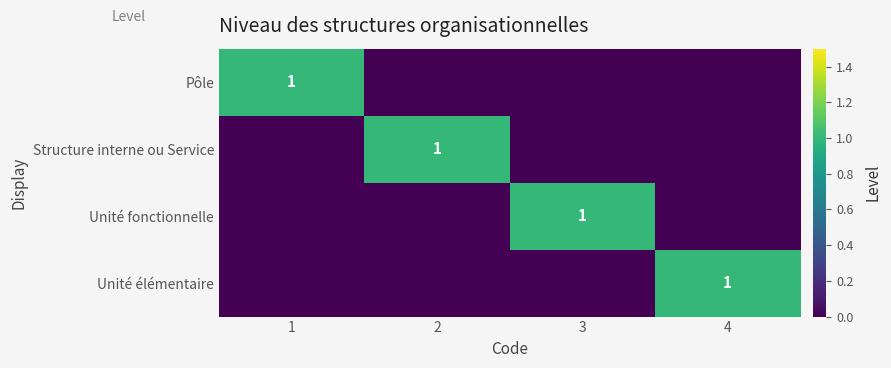

The Unité fonctionnelle series shows 1 at 3. True or false?

True